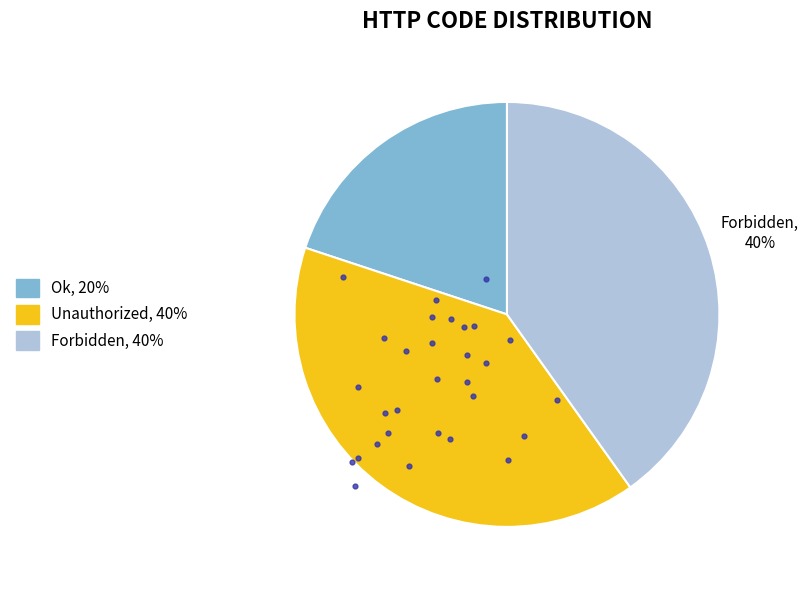

Between Ok and Forbidden, which is larger?

Forbidden